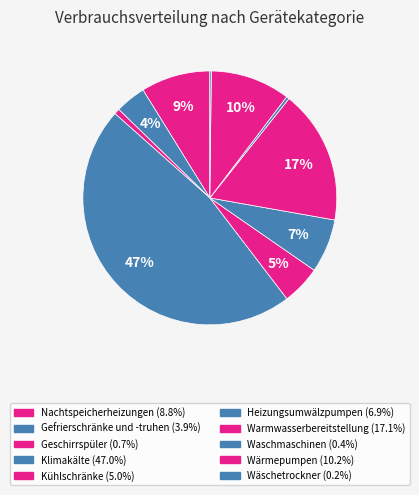

Count the number of slices in the pie.

10